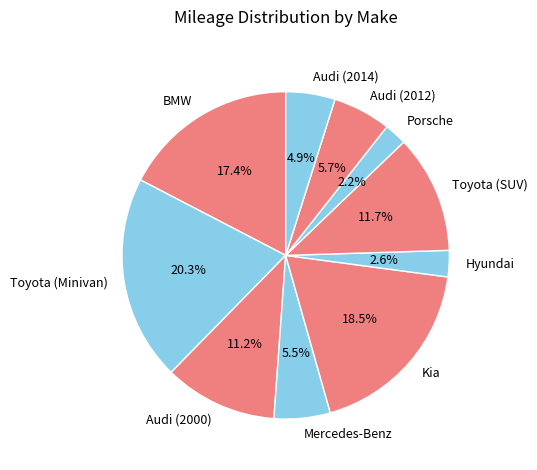

Is it true that Porsche is 2% of the pie?

True